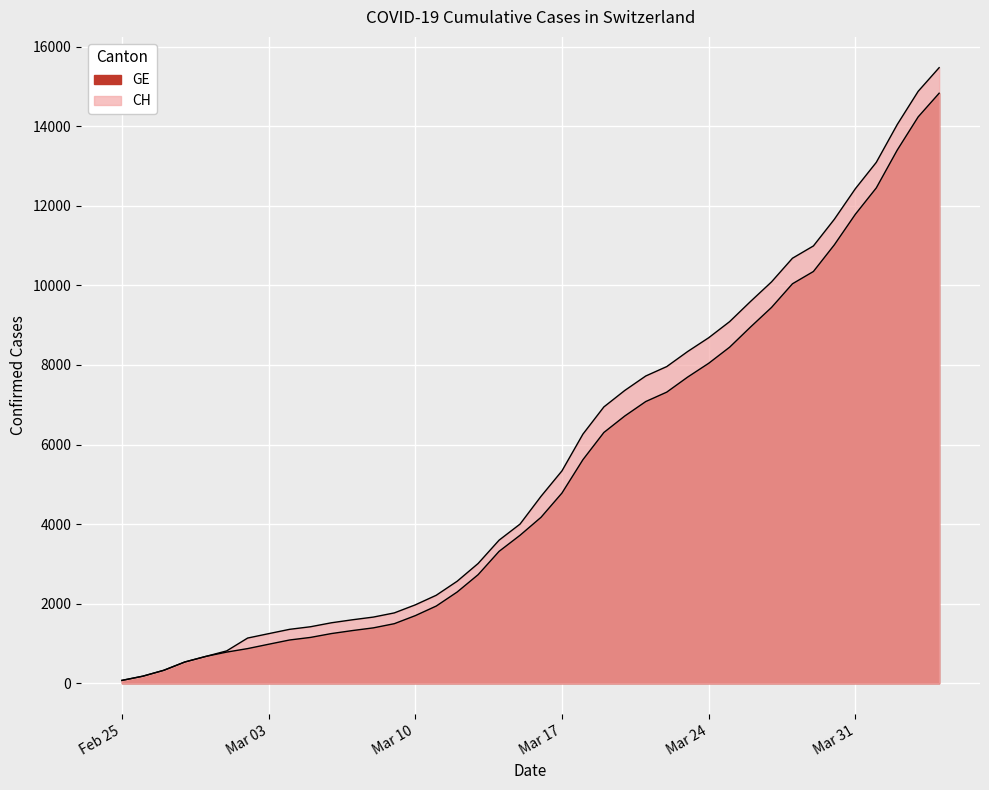

What is the spread (max minus min) of values at 2020-03-09?

271